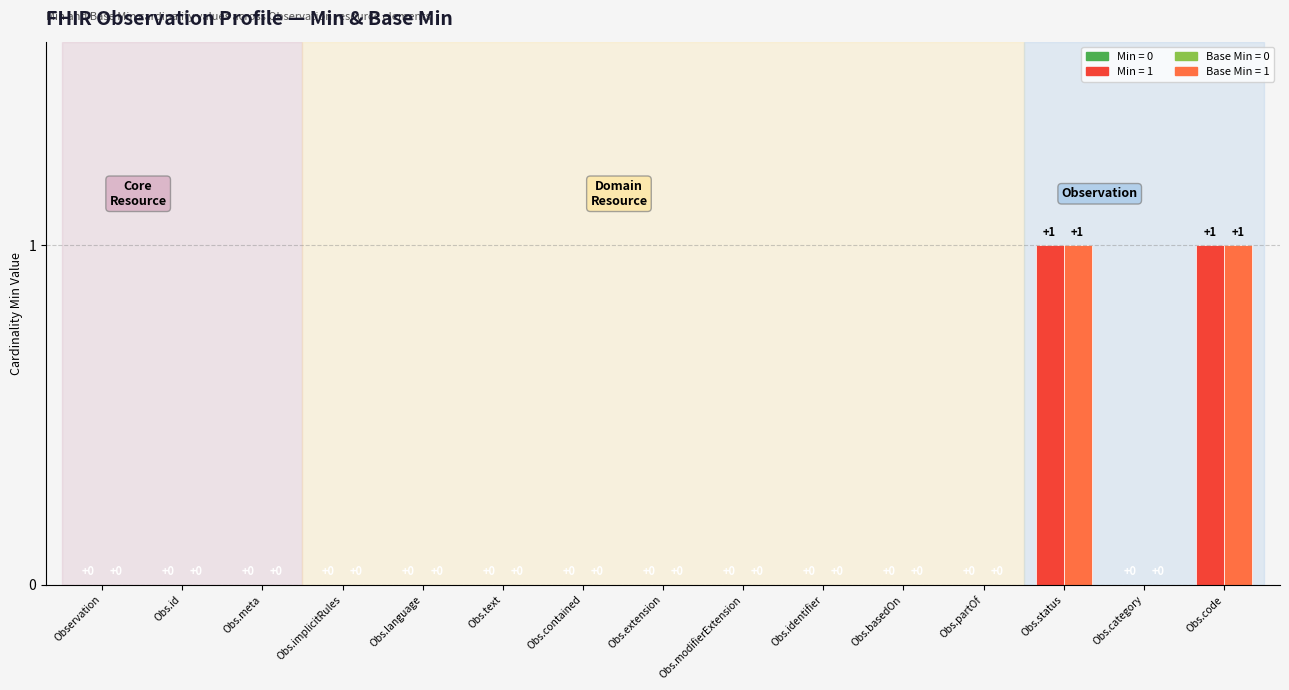

Which series has the largest total across all categories?

Min